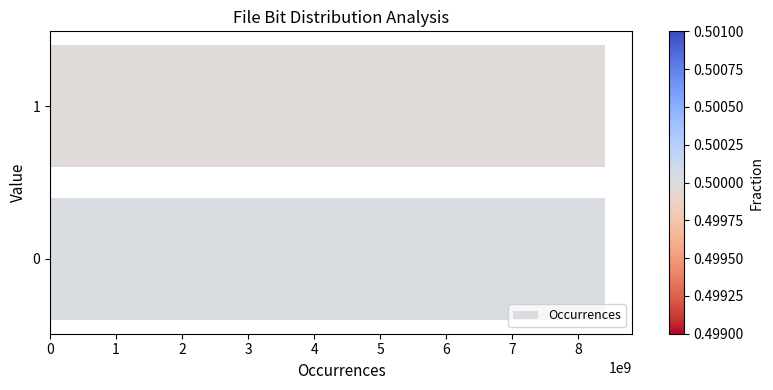

Is it true that the value at 1 is 8399482846?

True